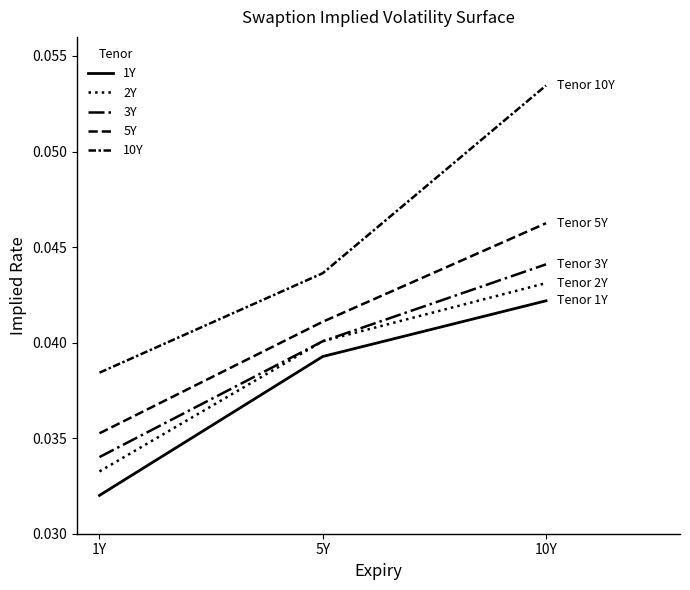

How many series are shown in this chart?

5